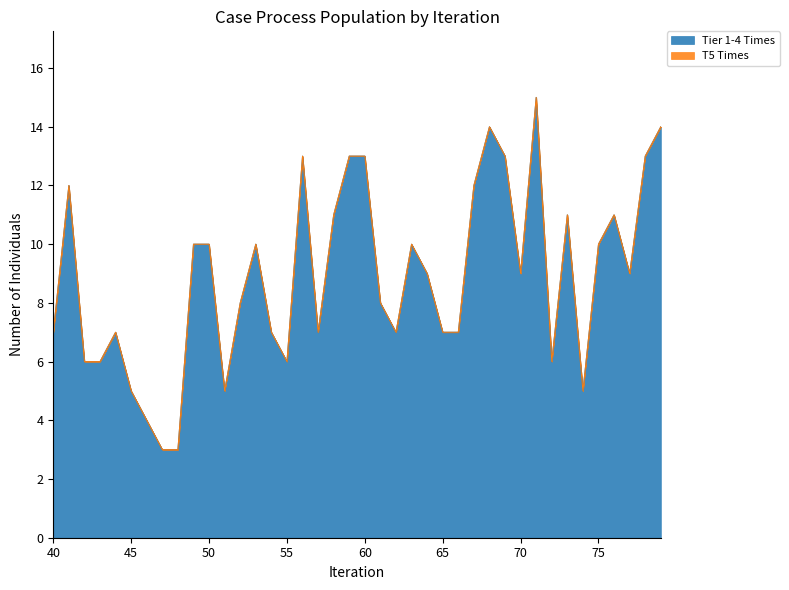

List the labels in order of value, smallest first.

47, 48, 46, 45, 51, 74, 42, 43, 55, 72, 40, 44, 54, 57, 62, 65, 66, 52, 61, 64, 70, 77, 49, 50, 53, 63, 75, 58, 73, 76, 41, 67, 56, 59, 60, 69, 78, 68, 79, 71